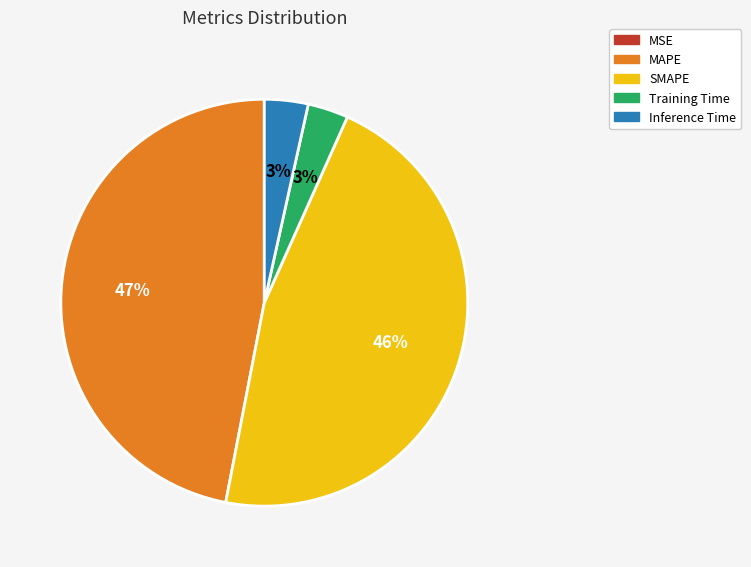

To the nearest percent, what is the difference between the Training Time and SMAPE slice percentages?

43%